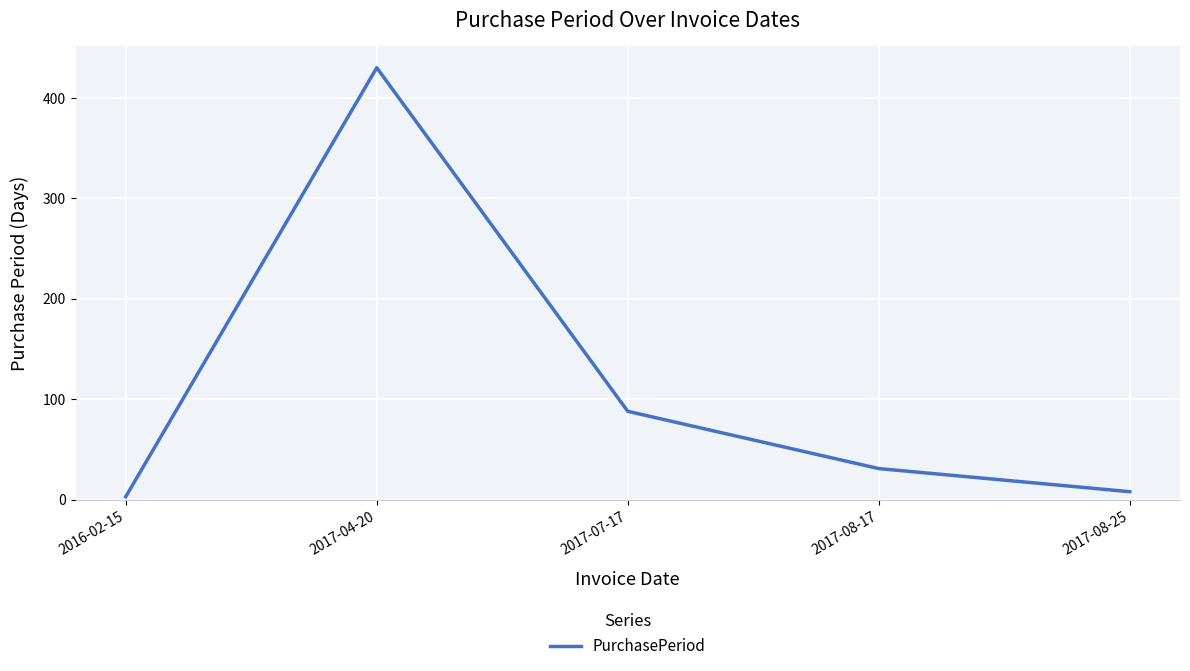

Does the chart display data point markers on the line(s)?

No